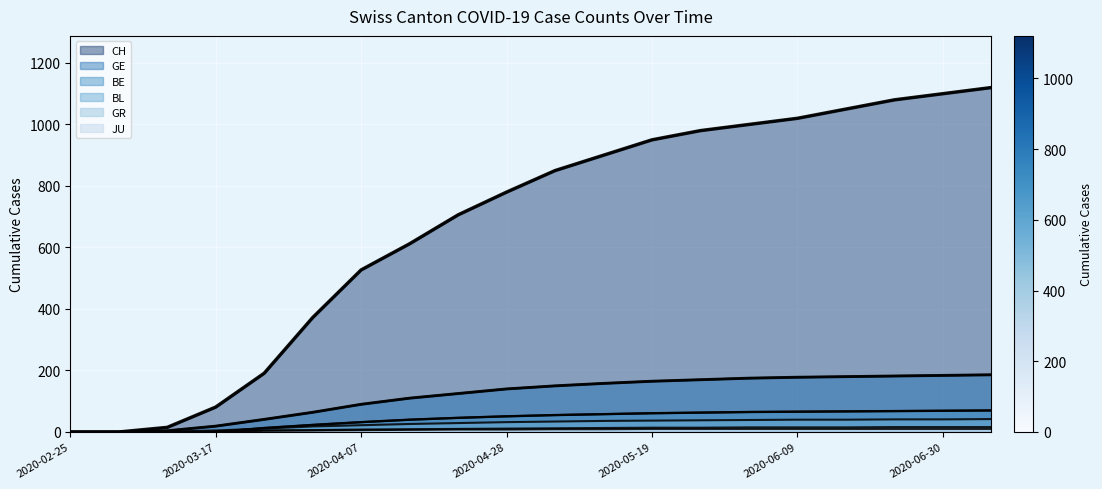

Between 2020-05-05 and 2020-05-19, which series saw the biggest shift?

CH